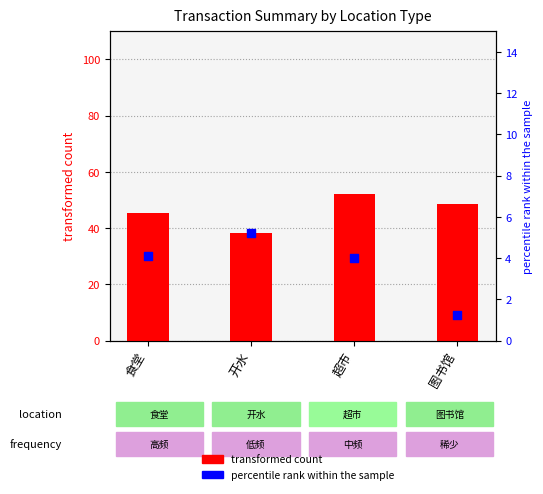

What are all the series names shown in the legend?

transformed count, percentile rank within the sample